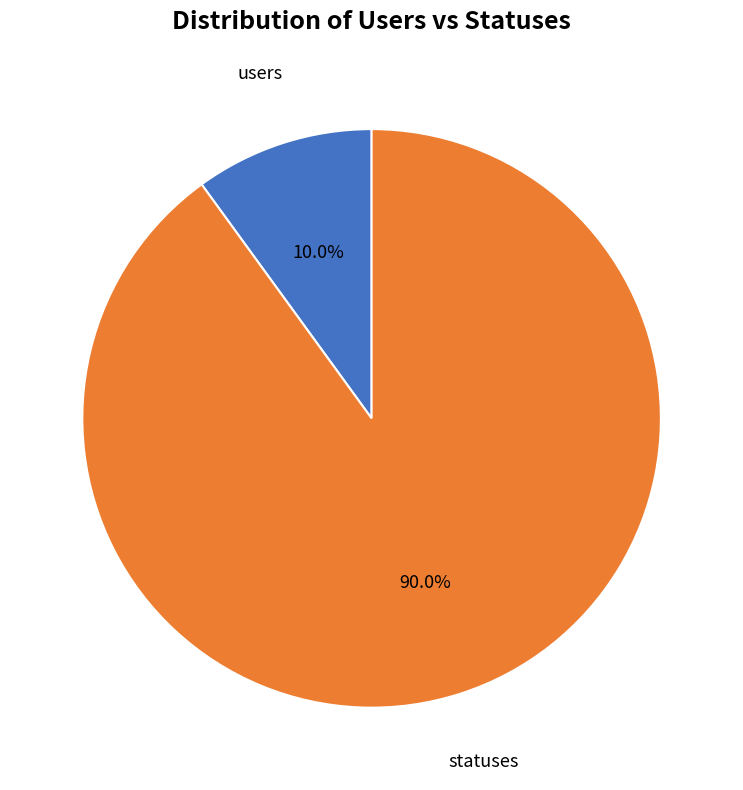

Is there a majority slice in this chart?

Yes